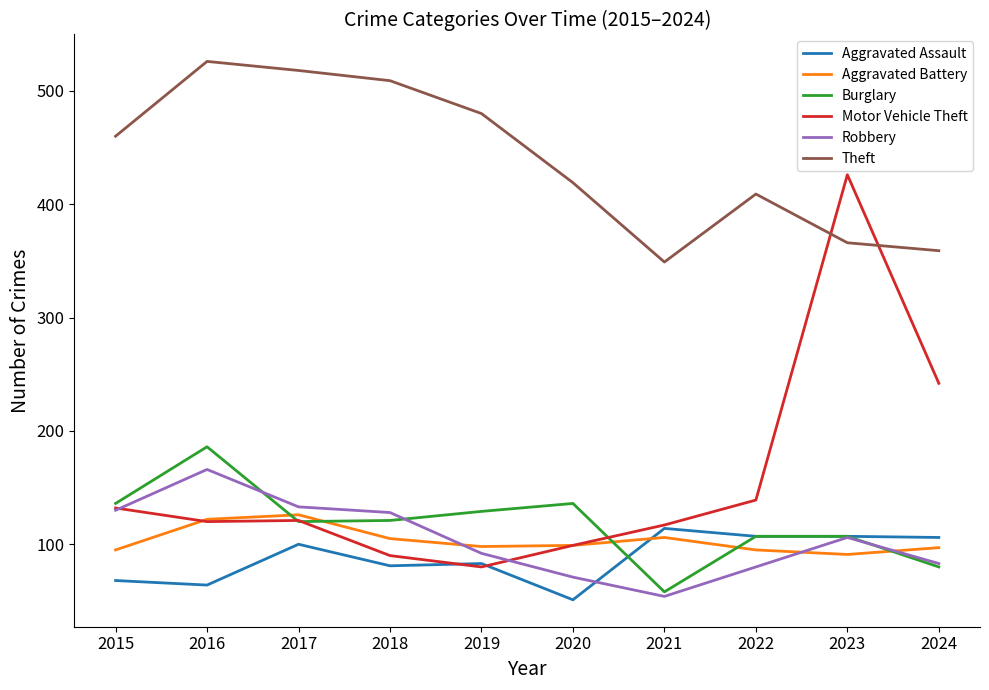

Which series has the largest total across all categories?

Theft